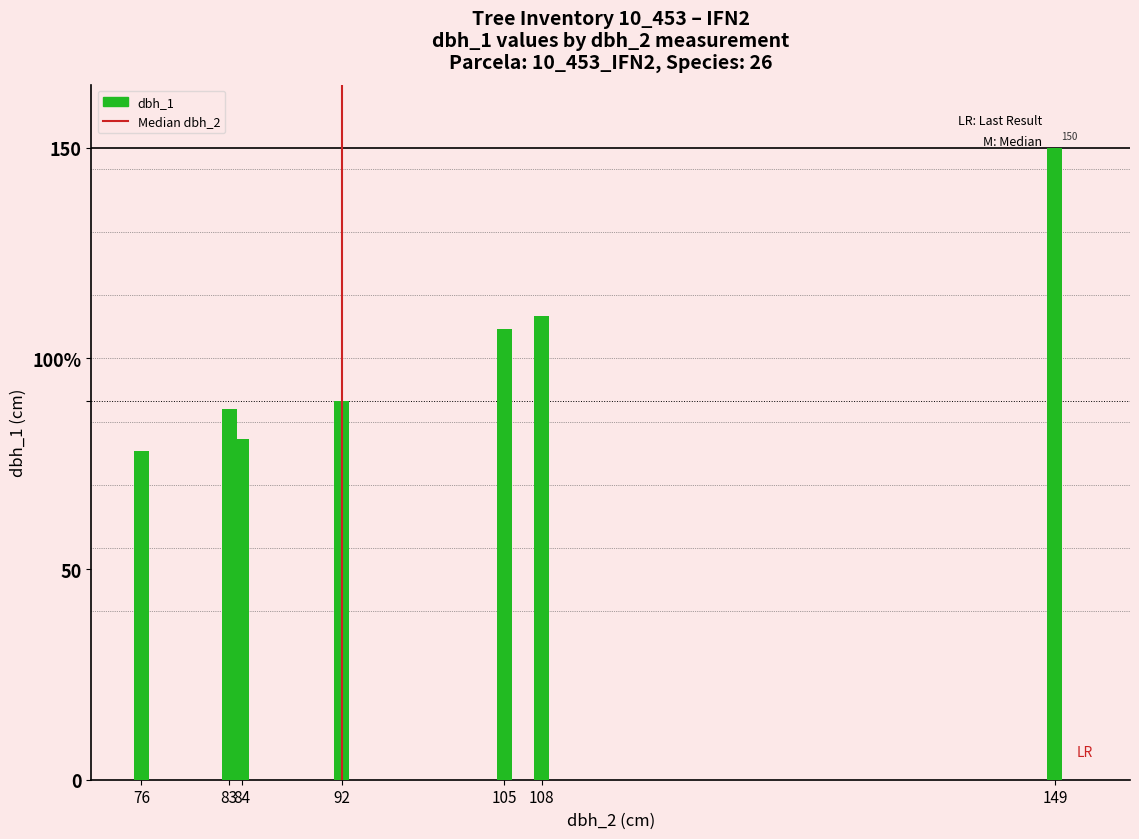

The g series shows 29.9 at 10_453_7. True or false?

False